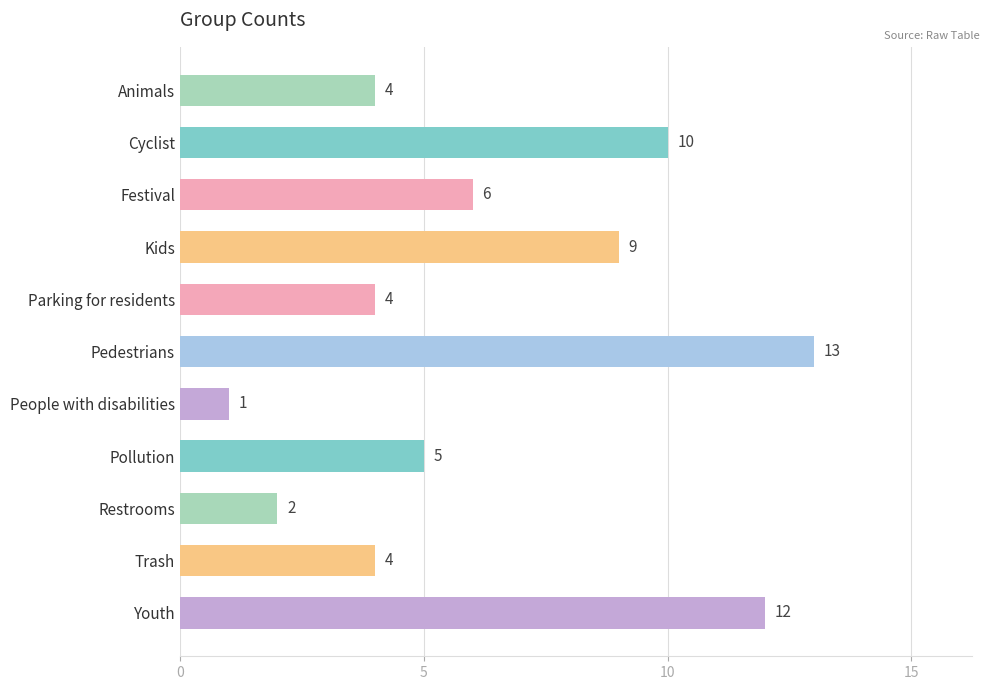

At which label is the value closest to 7?

Festival